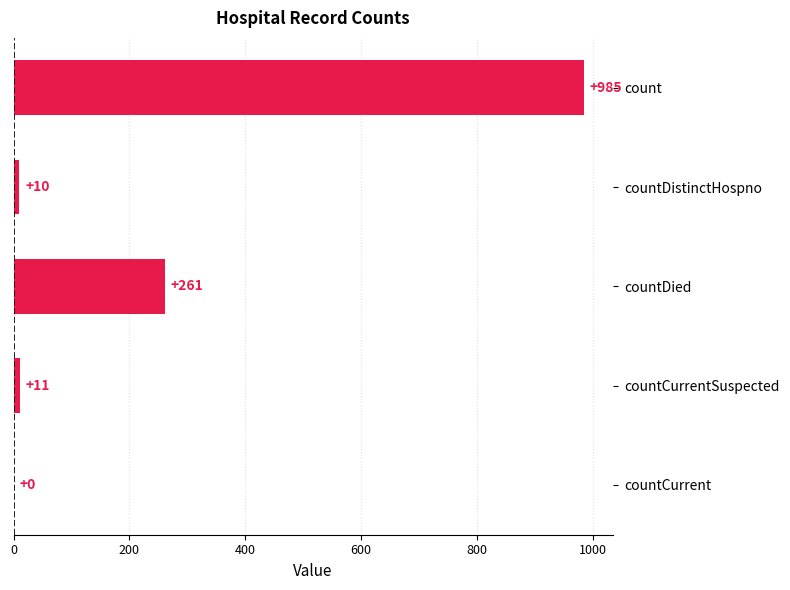

Reading top to bottom, extract all data points from this chart.

count=985	countDistinctHospno=10	countDied=261	countCurrentSuspected=11	countCurrent=0